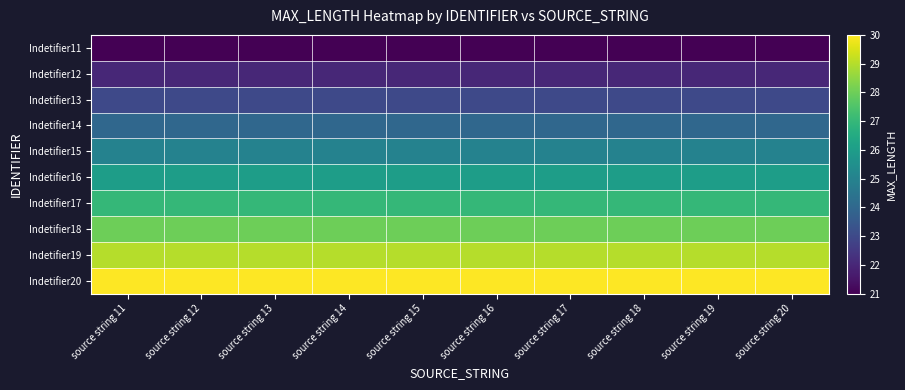

Which series has the largest total across all categories?

Indetifier20